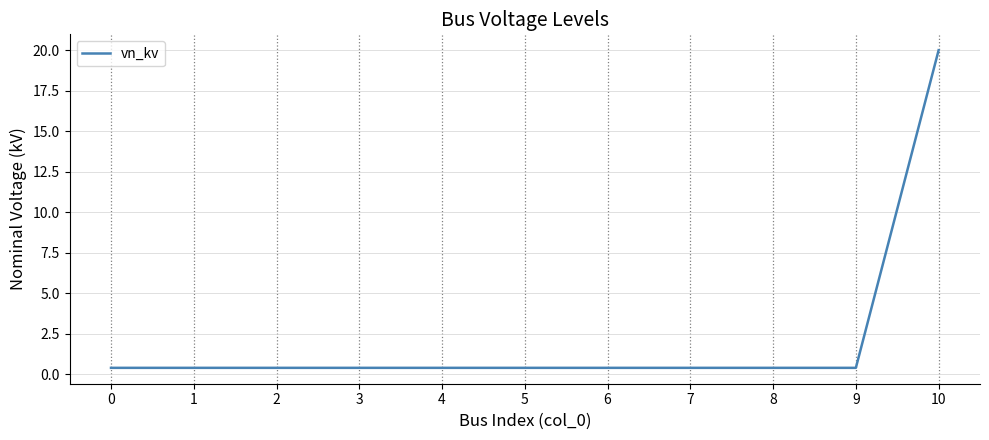

True or false: the data shows 0.4 at 0.

True